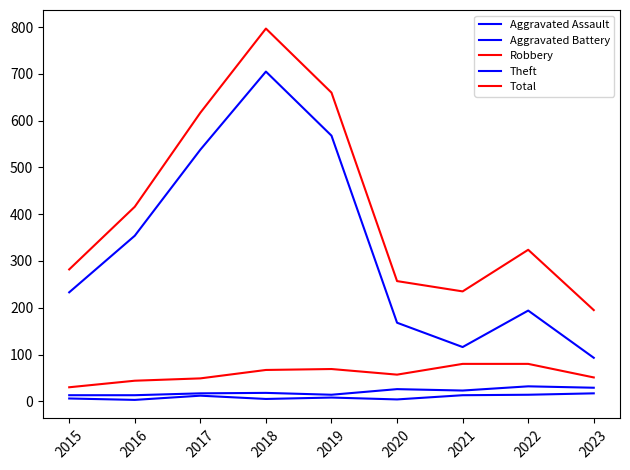

The value of Total at 2019 is 660. True or false?

True